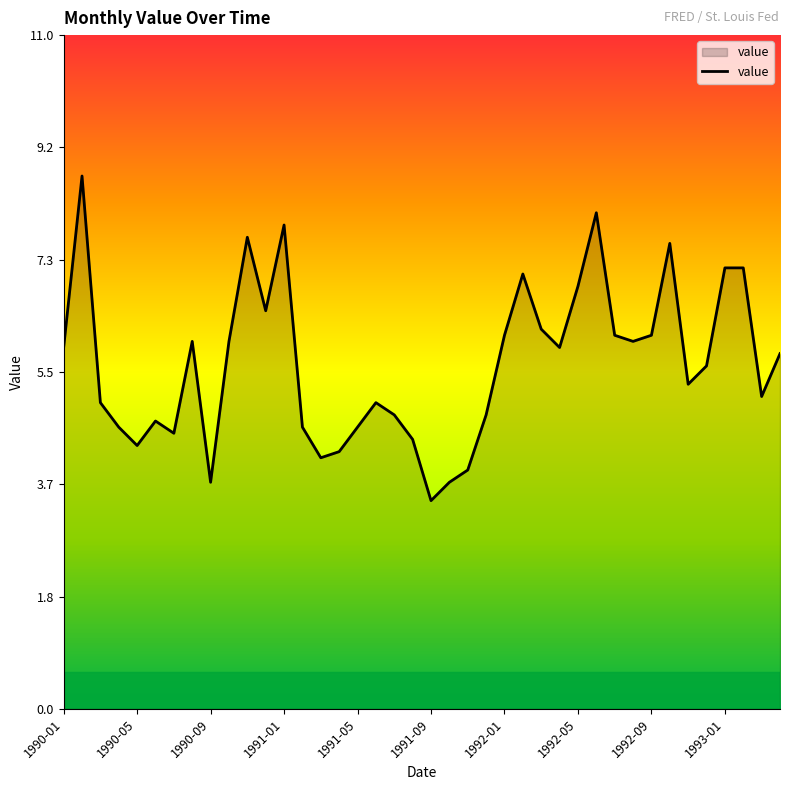

What is the maximum value shown in the chart?

8.7